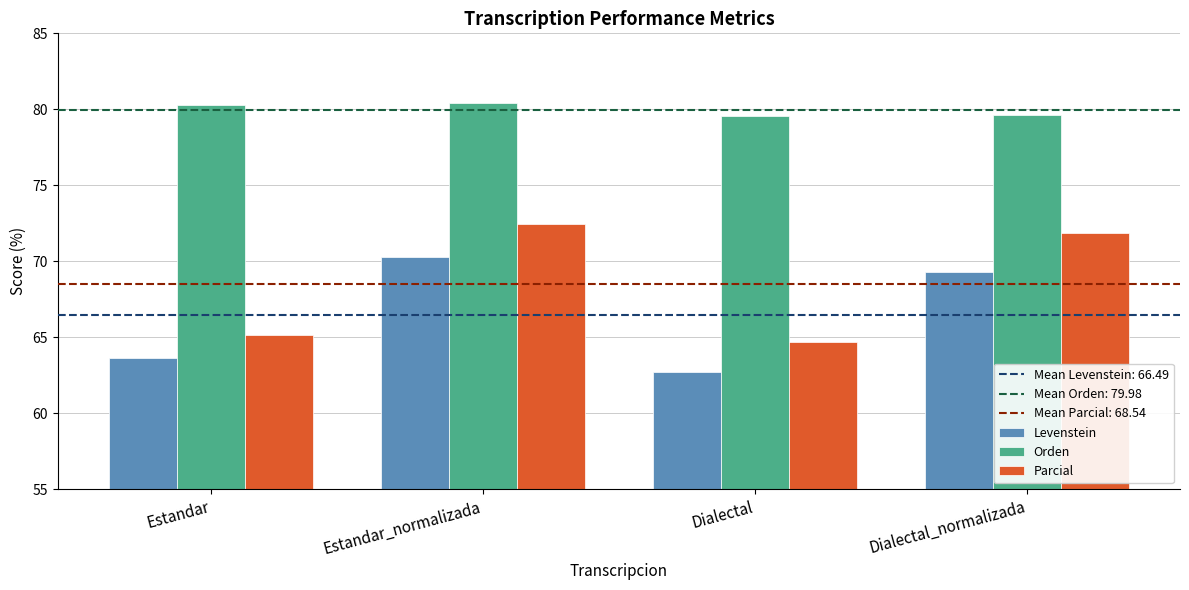

How many bars are there in total?

12